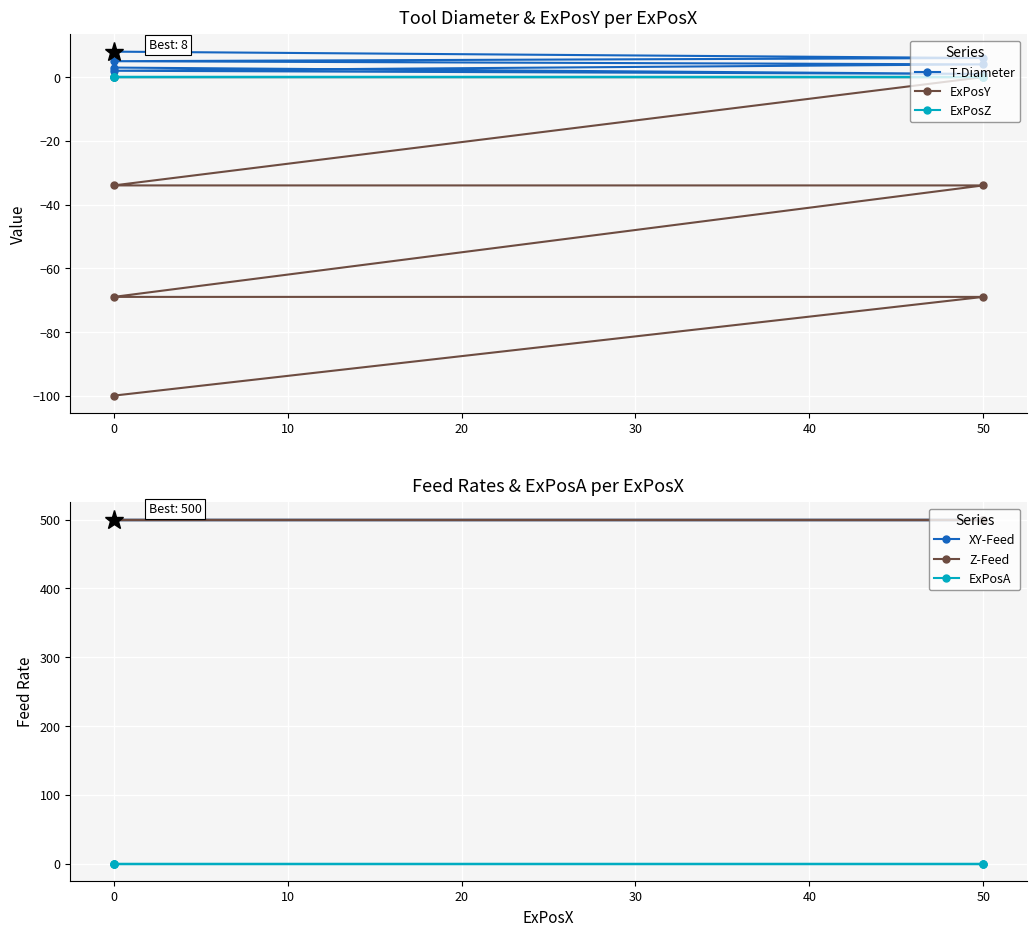

What is the difference between the second highest and minimum values in the ExPosY series?

100